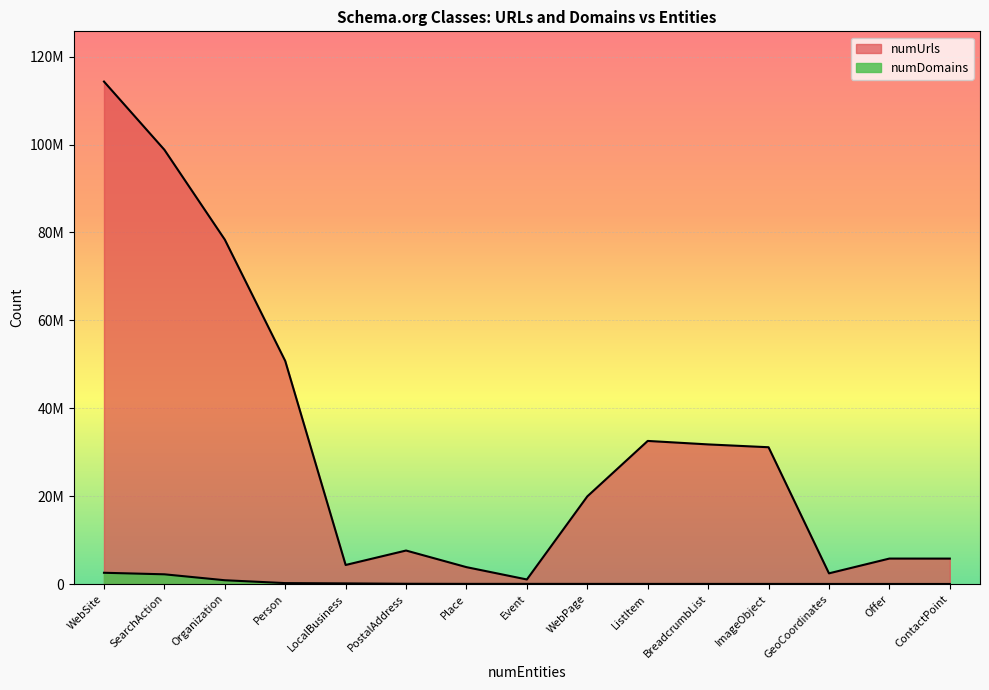

Which series has the largest total across all categories?

numUrls